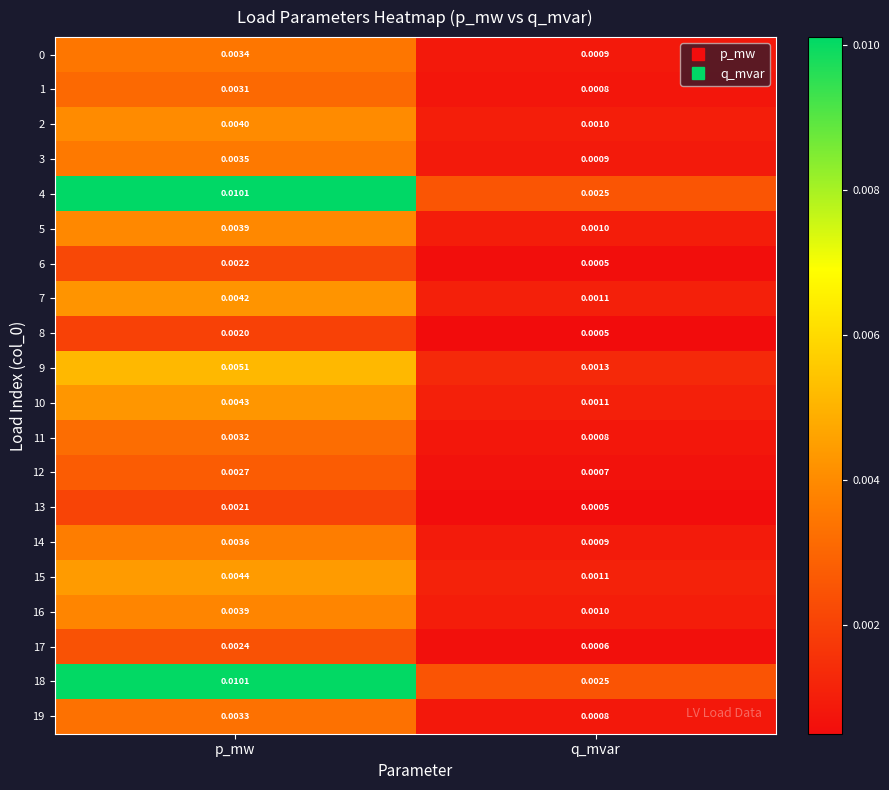

Is the value of 10 at p_mw greater than the value of 12 at p_mw?

Yes